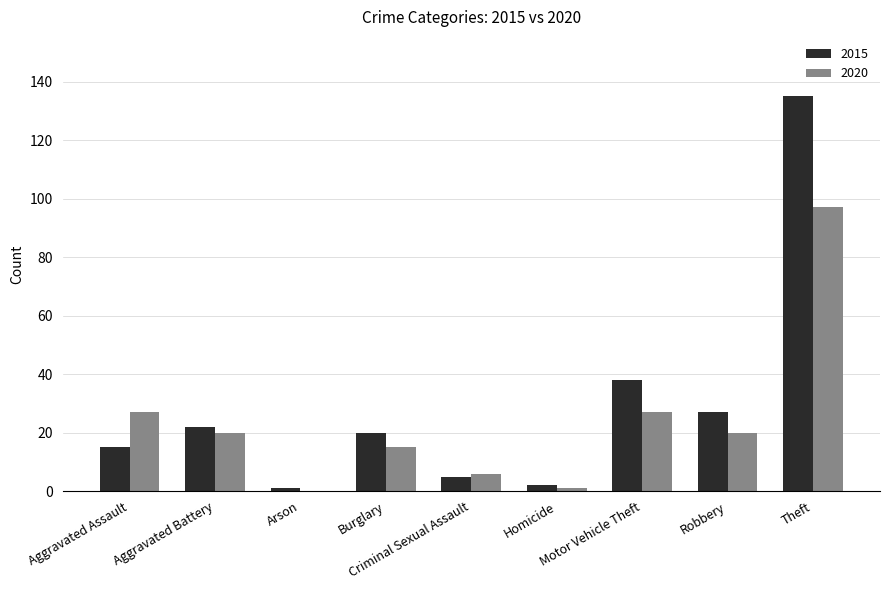

How many values in 2020 are above zero?

8